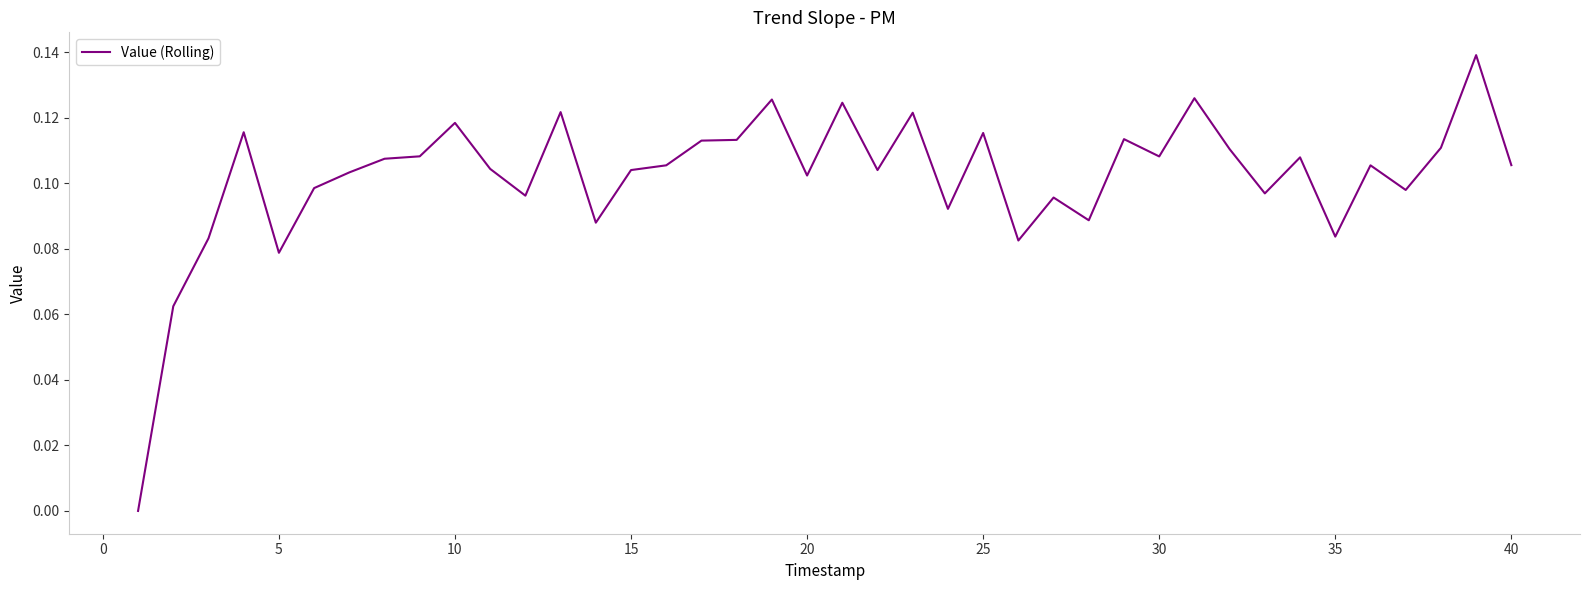

True or false: there are more than 1 points higher than both neighbors.

True